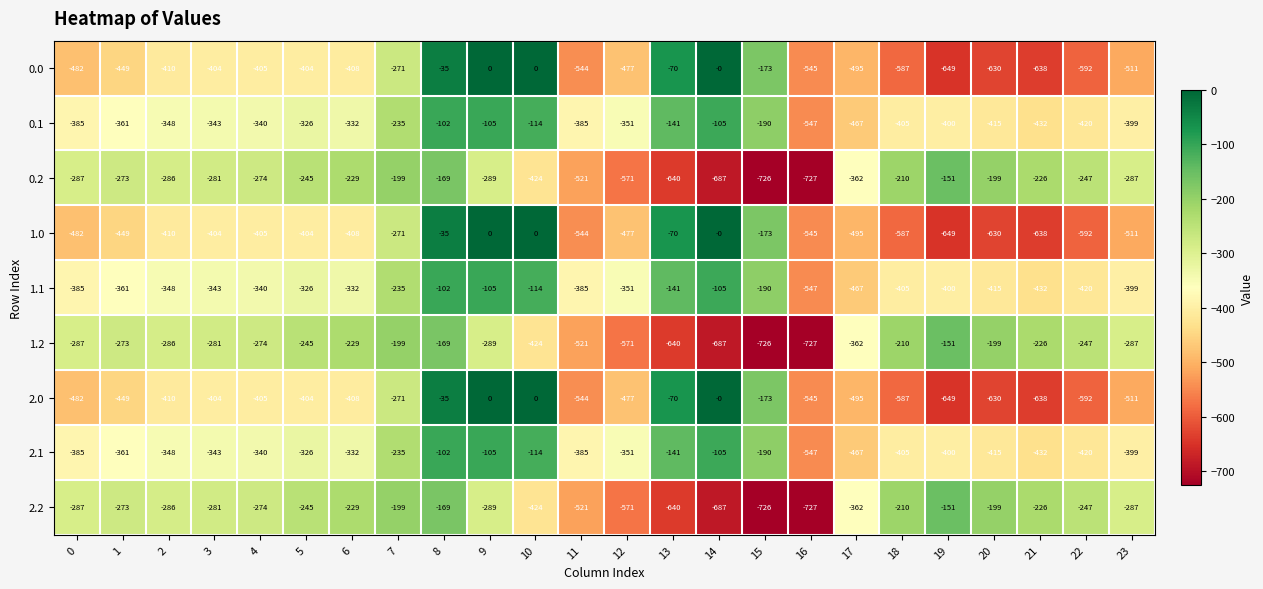

Where is 0.0 nearest to the value -324?

7